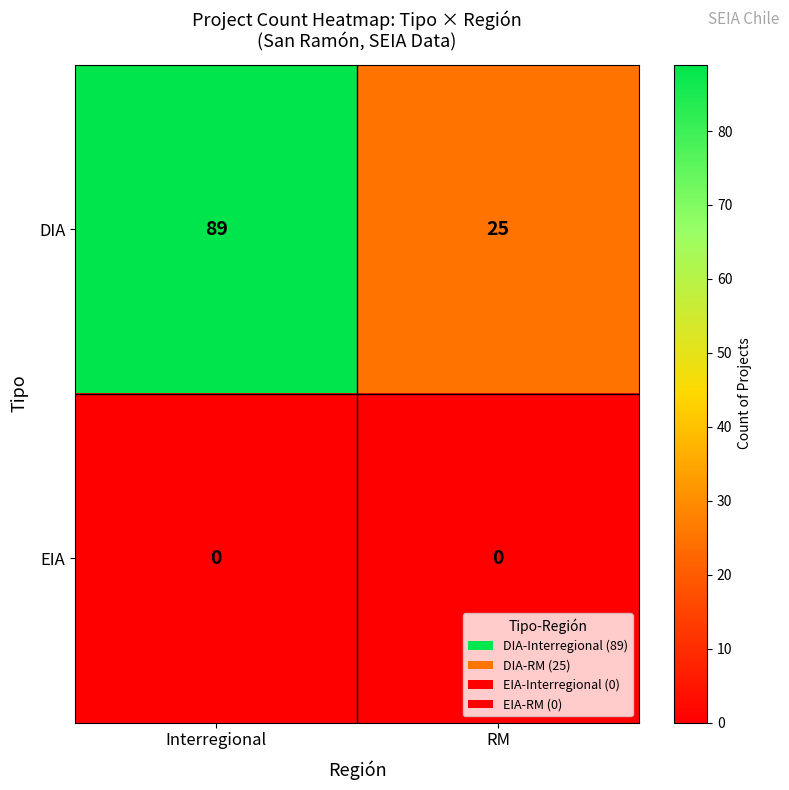

True or false: EIA has a value of 0 at Interregional.

True